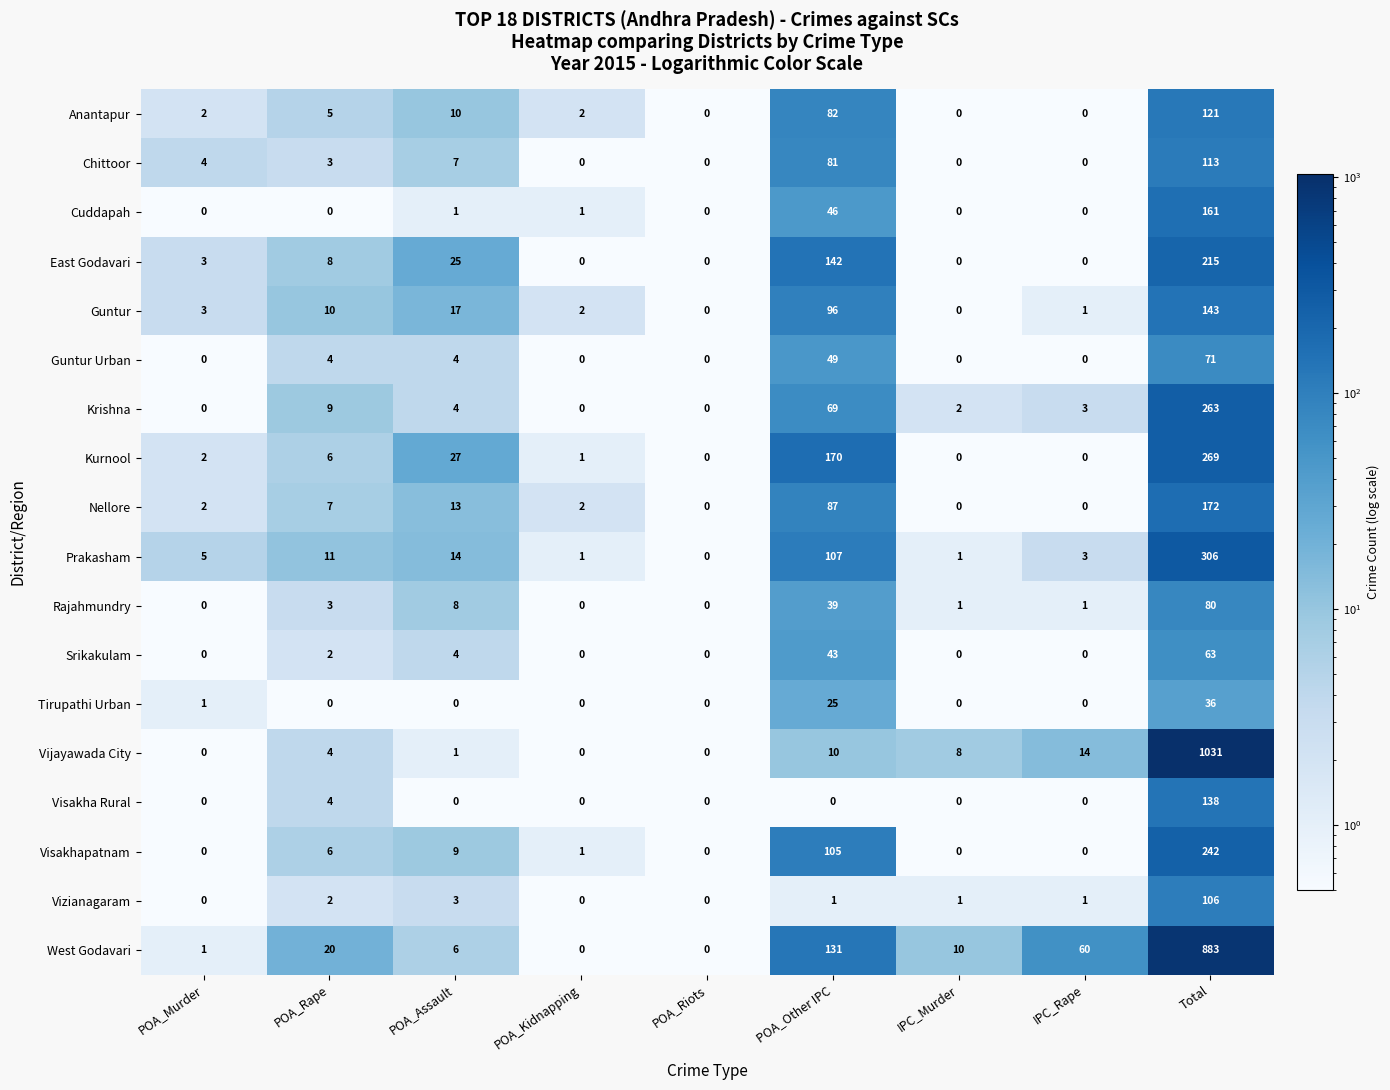

At which label is Prakasham closest to 153?

POA_Other IPC